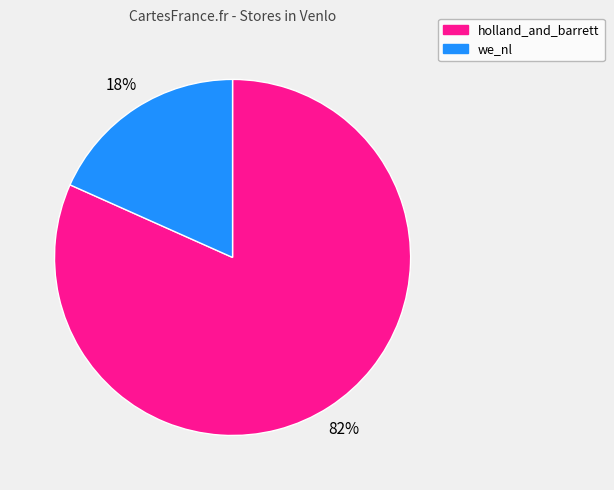

Count the number of slices in the pie.

2